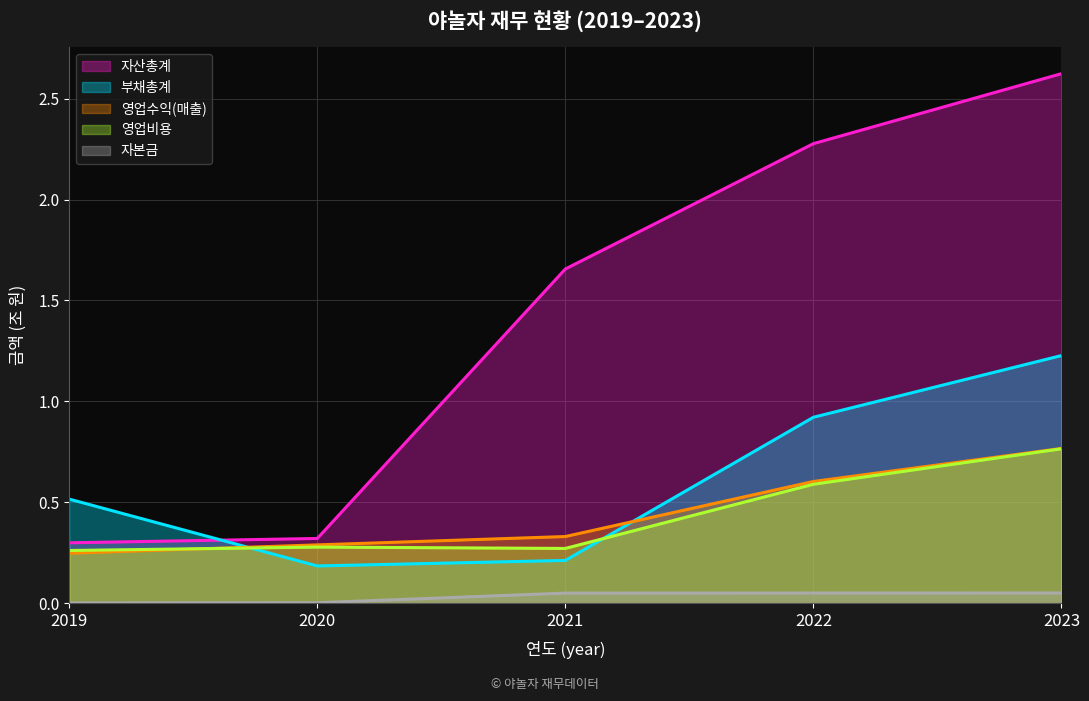

What is the total value across all series at 2023?

5.4